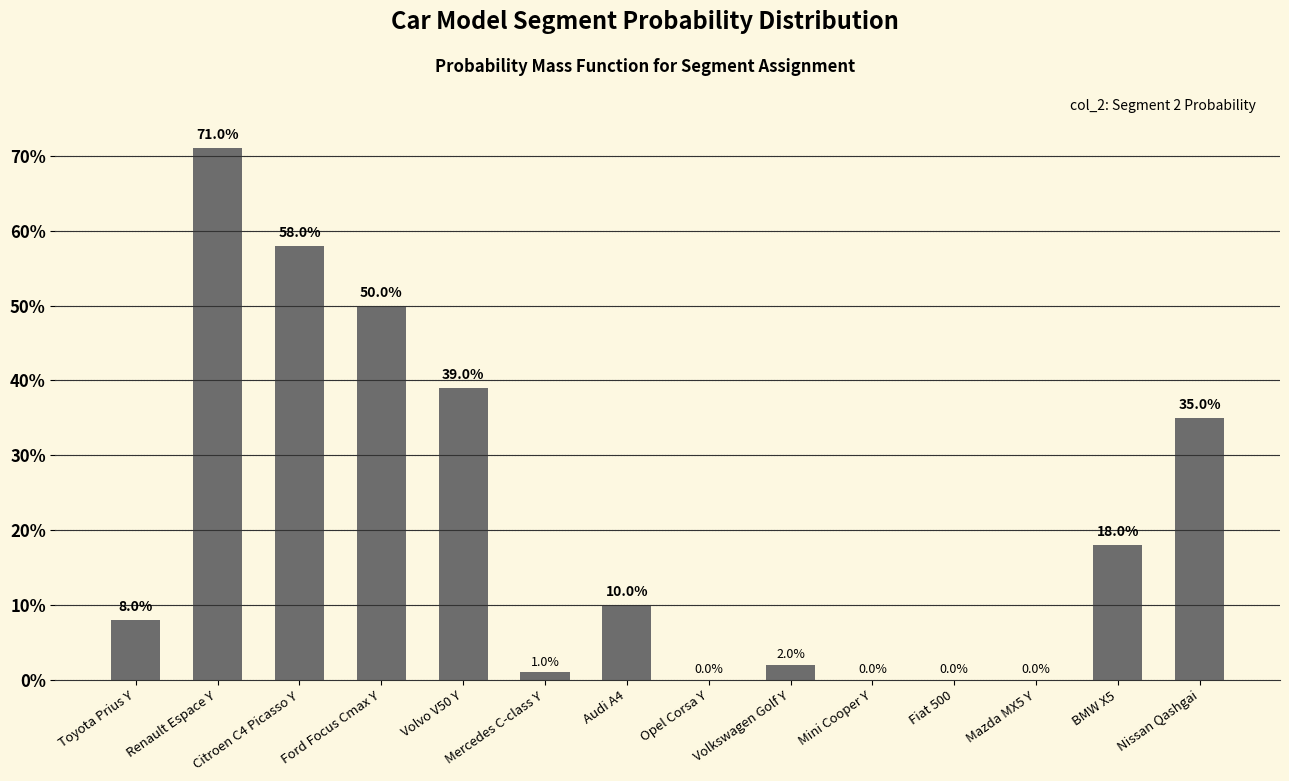

Are the bars horizontal?

No